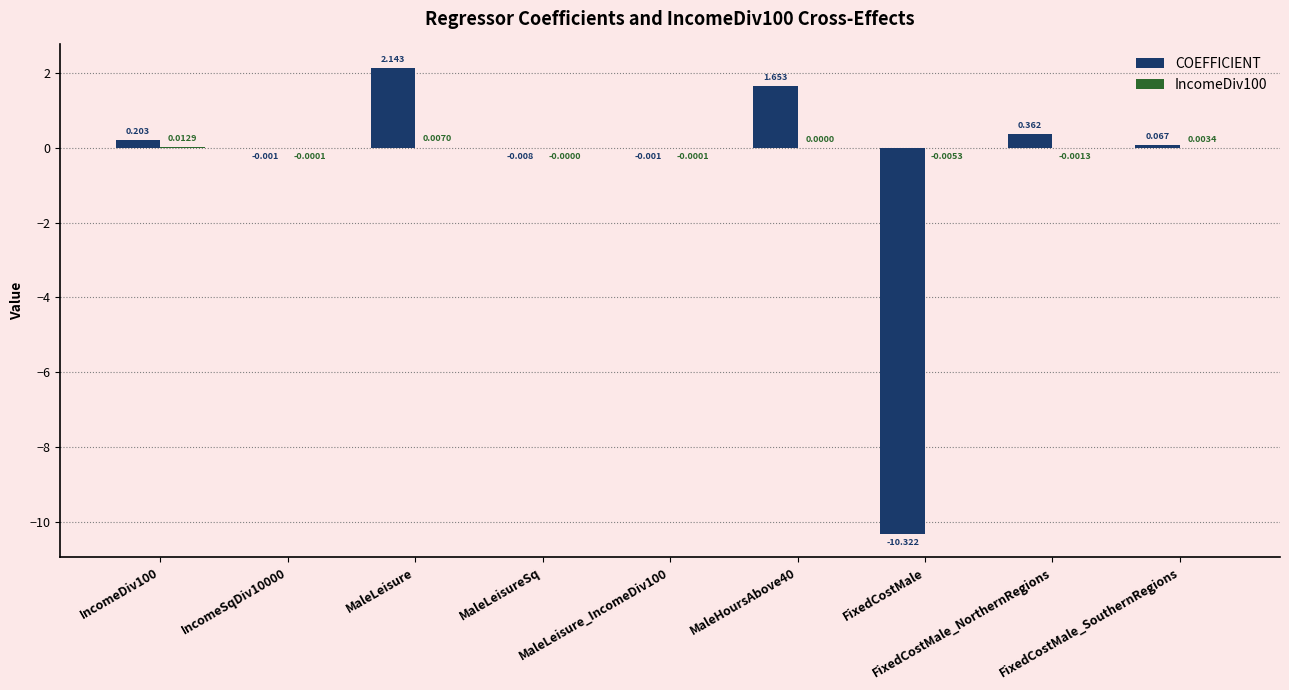

Does the chart contain stacked bars?

No